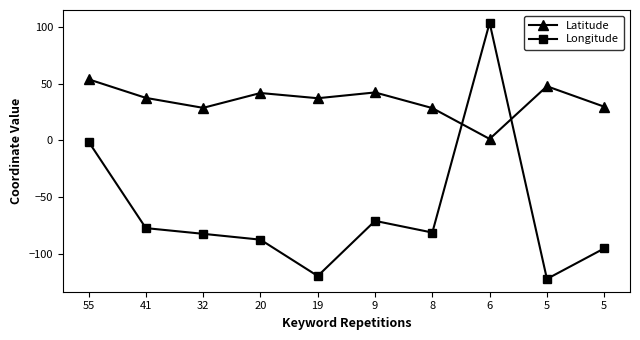

At how many categories does at least one series exceed 83?

1